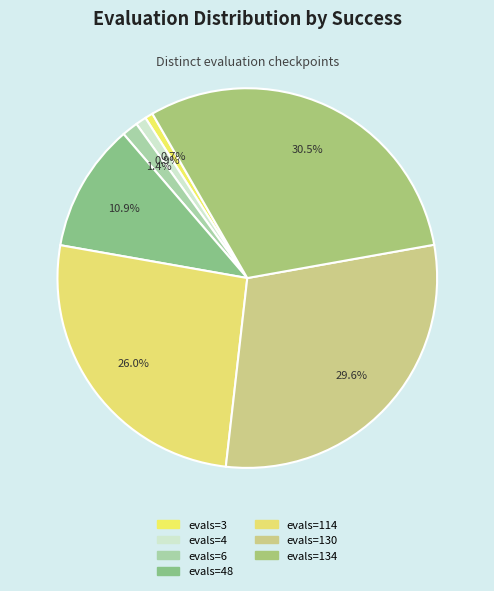

How many segments does this pie chart have?

7